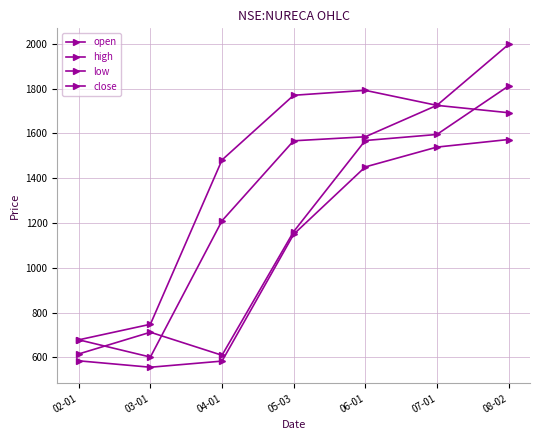

How many data points in low are less than 1149?

3